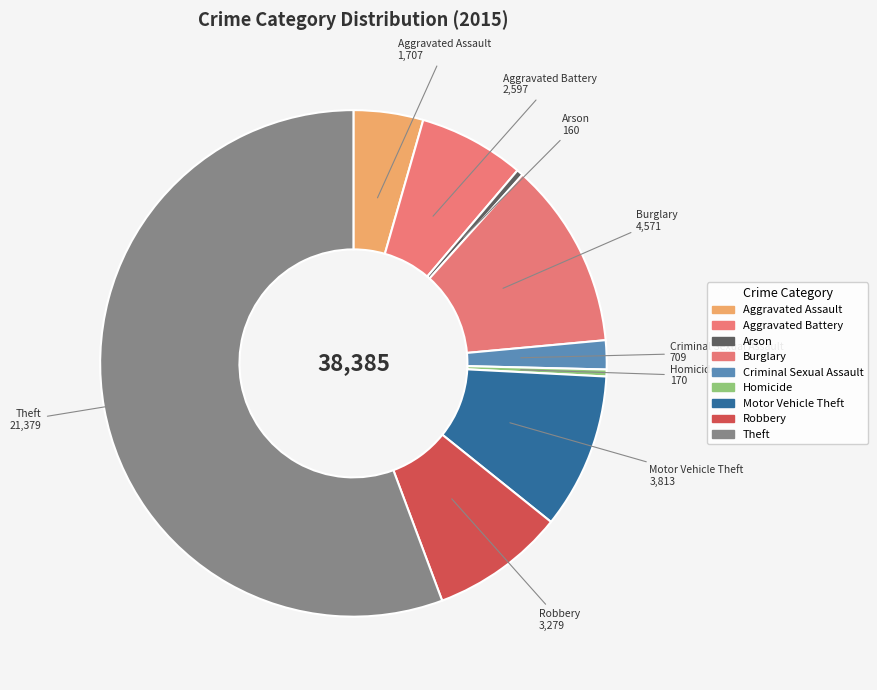

Count the number of slices in the pie.

9